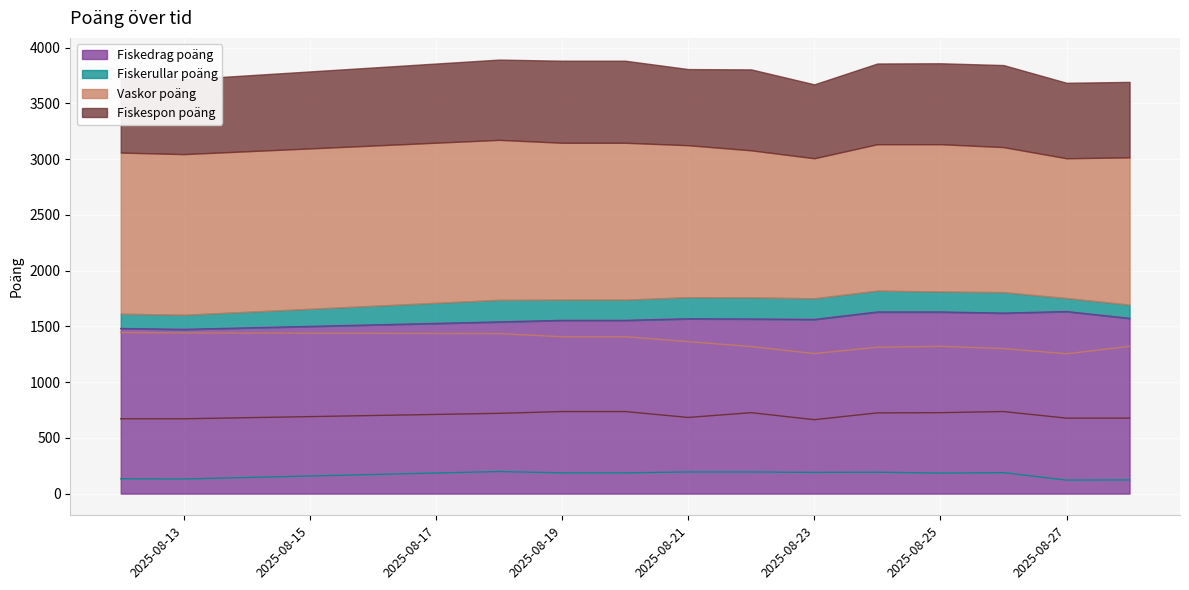

Which series has the largest range (max minus min)?

Vaskor poäng